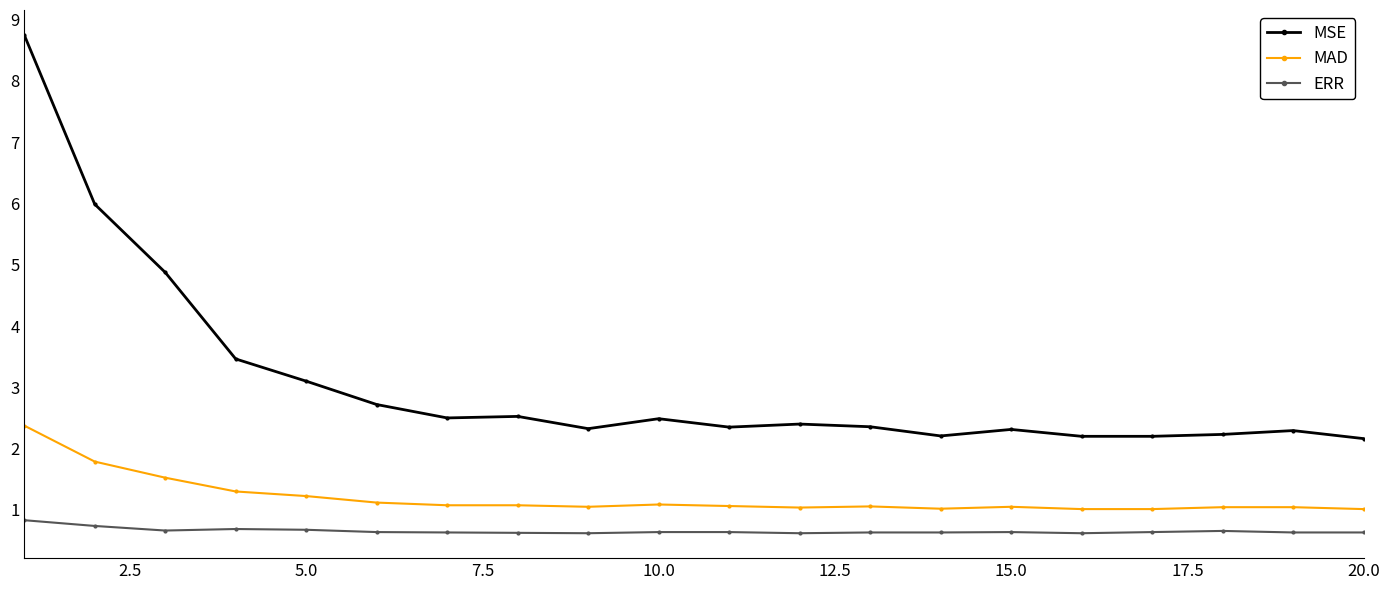

Is this an area chart (filled region under the line)?

No